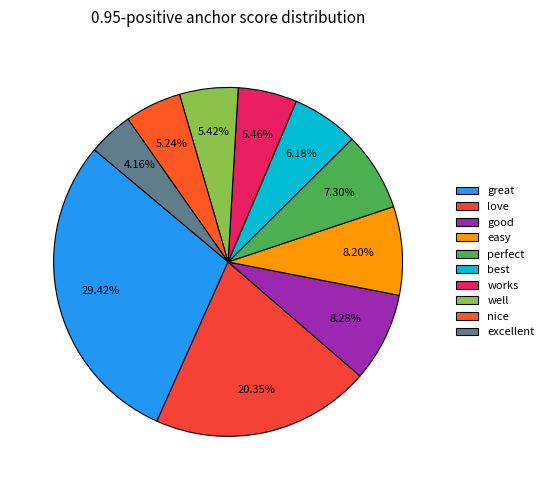

How many segments does this pie chart have?

10